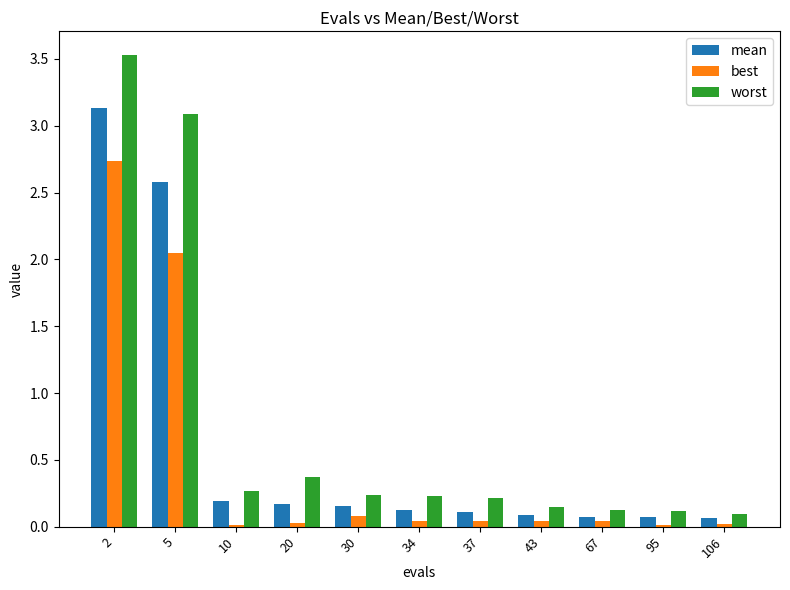

At which category is the sum across all series the highest?

2